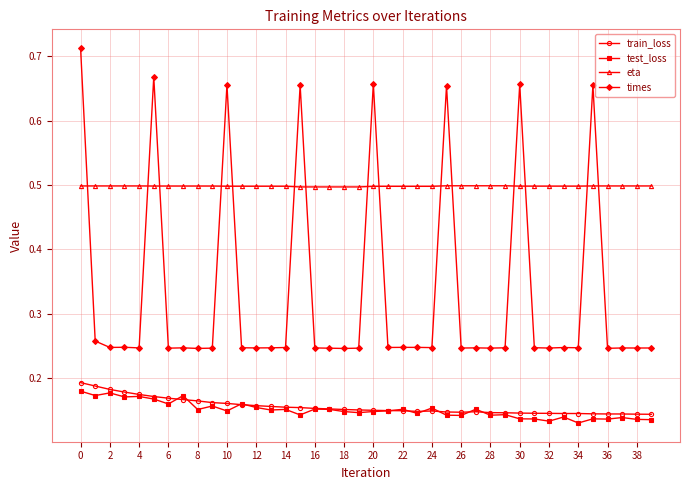

True or false: train_loss and eta intersect in this chart.

False